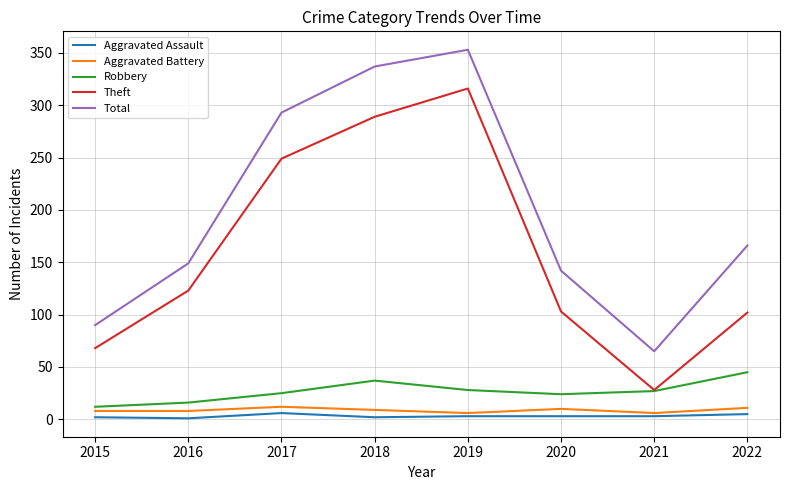

What is the total value across all series at 2018?

674